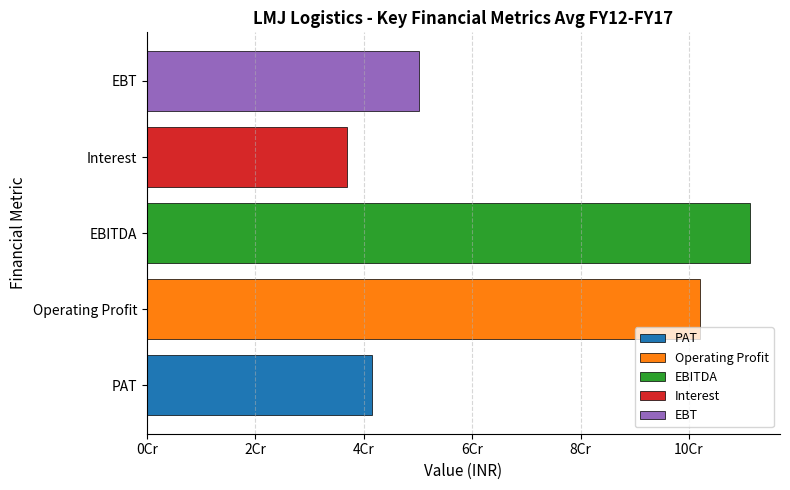

What are all the series names shown in the legend?

PAT, Operating Profit, EBITDA, Interest, EBT